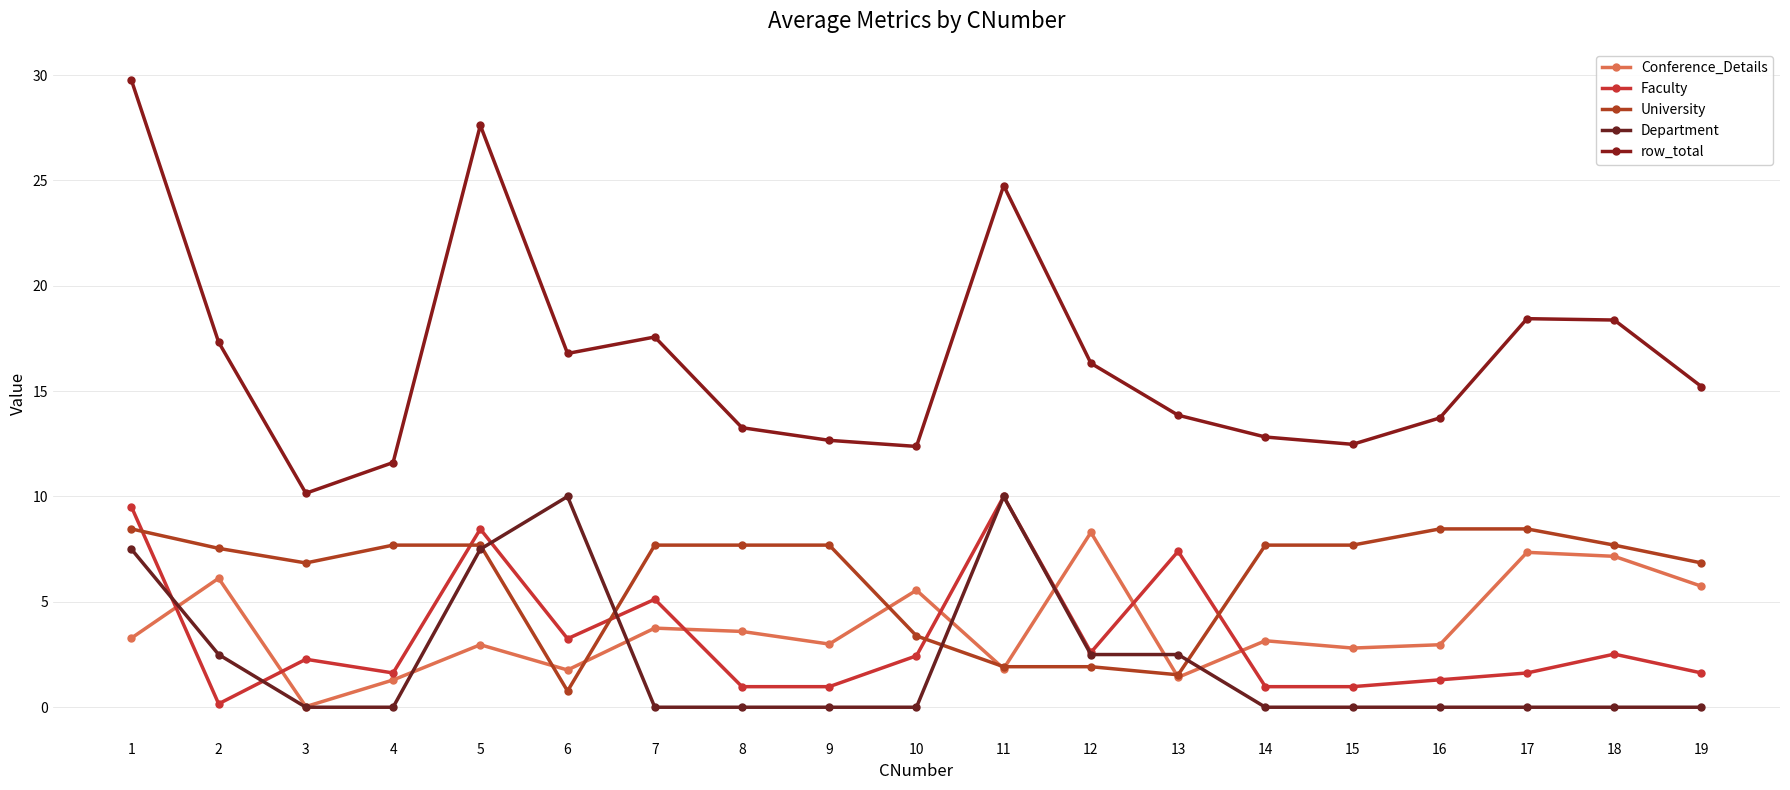

After their last crossing, which series has the higher values: University or Department?

University